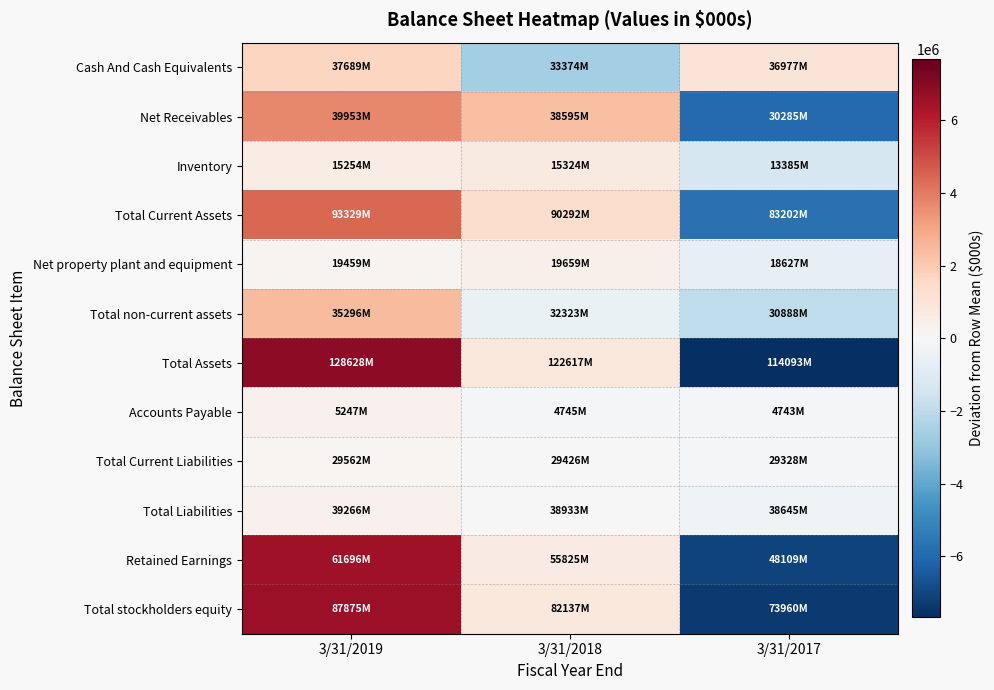

Reading left to right, transcribe all the data shown in this chart.

Cash And Cash Equivalents: 3/31/2019=1675666.7	3/31/2018=-2639333.3	3/31/2017=963666.7
Net Receivables: 3/31/2019=3675333.3	3/31/2018=2317333.3	3/31/2017=-5992666.7
Inventory: 3/31/2019=599666.7	3/31/2018=669666.7	3/31/2017=-1269333.3
Total Current Assets: 3/31/2019=4388000.0	3/31/2018=1351000.0	3/31/2017=-5739000.0
Net property plant and equipment: 3/31/2019=210666.7	3/31/2018=410666.7	3/31/2017=-621333.3
Total non-current assets: 3/31/2019=2460333.3	3/31/2018=-512666.7	3/31/2017=-1947666.7
Total Assets: 3/31/2019=6848666.7	3/31/2018=837666.7	3/31/2017=-7686333.3
Accounts Payable: 3/31/2019=335333.3	3/31/2018=-166666.7	3/31/2017=-168666.7
Total Current Liabilities: 3/31/2019=123333.3	3/31/2018=-12666.7	3/31/2017=-110666.7
Total Liabilities: 3/31/2019=318000.0	3/31/2018=-15000.0	3/31/2017=-303000.0
Retained Earnings: 3/31/2019=6486000.0	3/31/2018=615000.0	3/31/2017=-7101000.0
Total stockholders equity: 3/31/2019=6551000.0	3/31/2018=813000.0	3/31/2017=-7364000.0